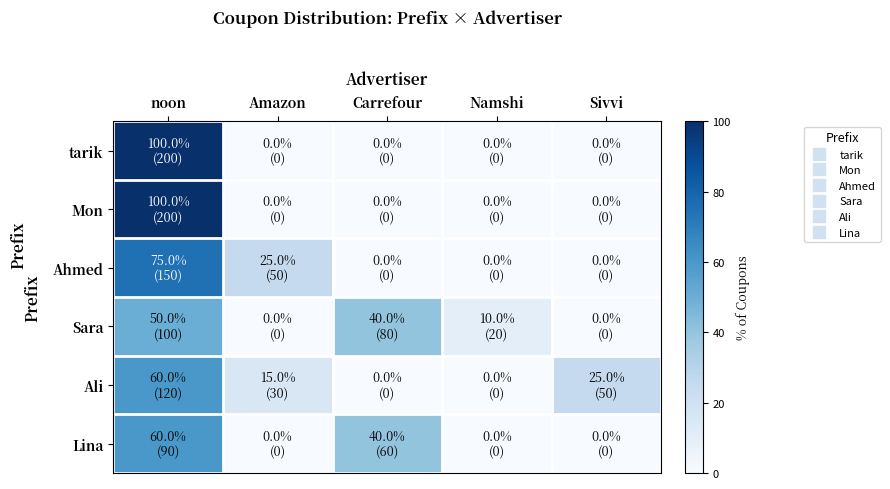

Reading left to right, what are all the values shown in this chart?

tarik: noon=100	Amazon=0	Carrefour=0	Namshi=0	Sivvi=0
Mon: noon=100	Amazon=0	Carrefour=0	Namshi=0	Sivvi=0
Ahmed: noon=75	Amazon=25	Carrefour=0	Namshi=0	Sivvi=0
Sara: noon=50	Amazon=0	Carrefour=40	Namshi=10	Sivvi=0
Ali: noon=60	Amazon=15	Carrefour=0	Namshi=0	Sivvi=25
Lina: noon=60	Amazon=0	Carrefour=40	Namshi=0	Sivvi=0